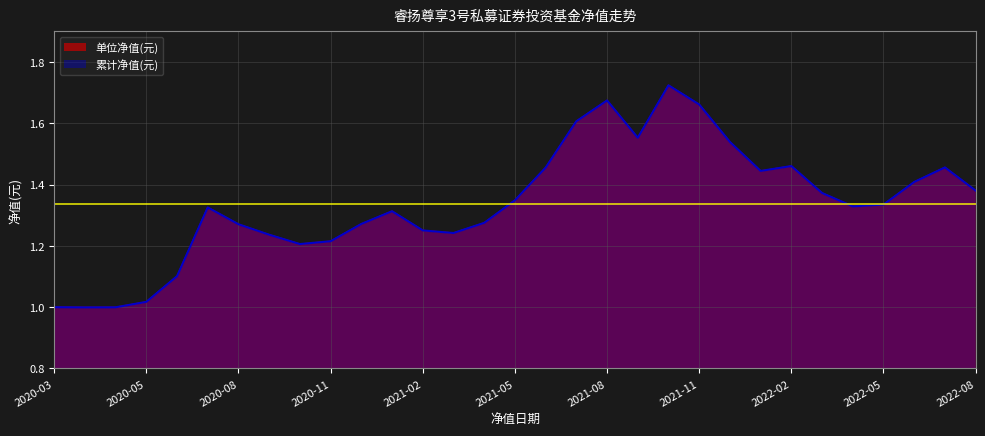

List the series in order of their peak value, lowest first.

单位净值(元), 累计净值(元)